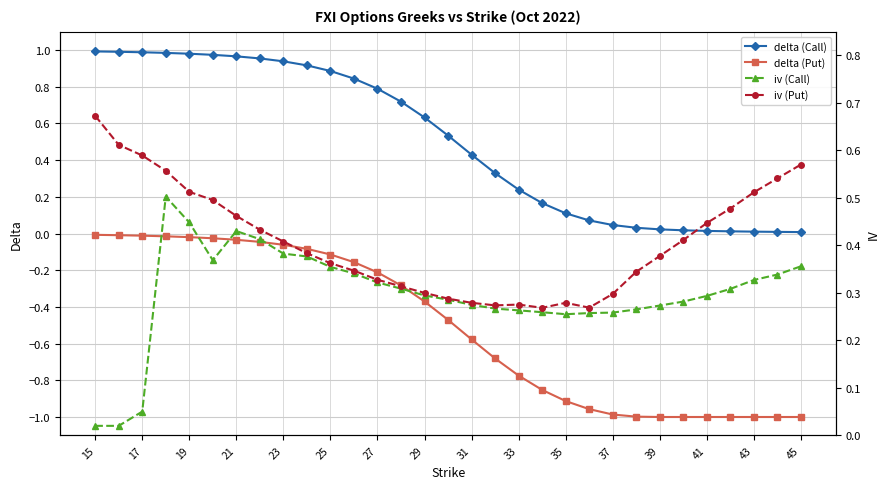

True or false: delta (Put) and delta (Call) cross at least once.

False